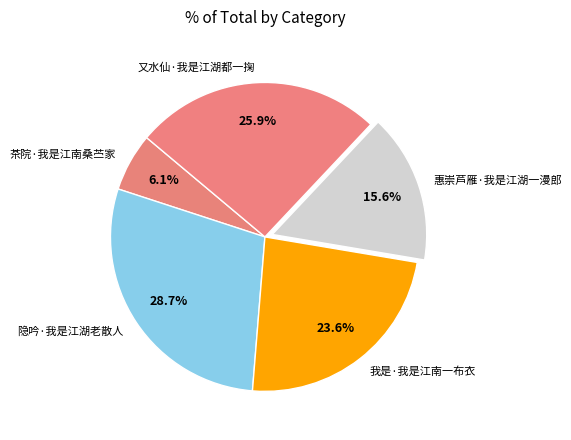

To the nearest percent, what is the combined percentage of 惠崇芦雁·我是江湖一漫郎 and 我是·我是江南一布衣?

39%